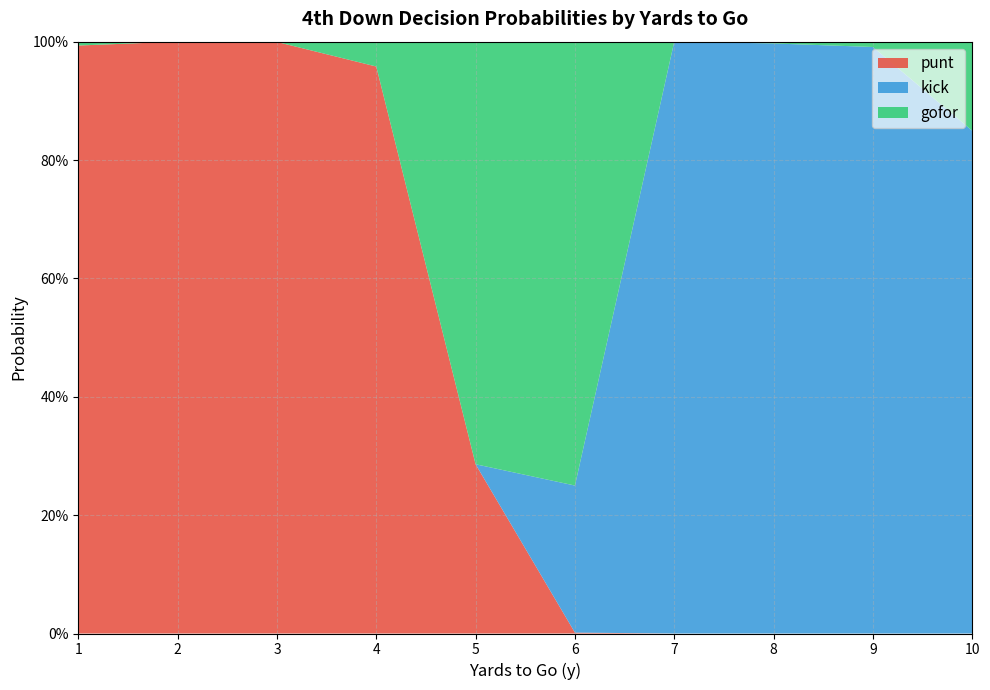

What are all the series names shown in the legend?

punt, kick, gofor